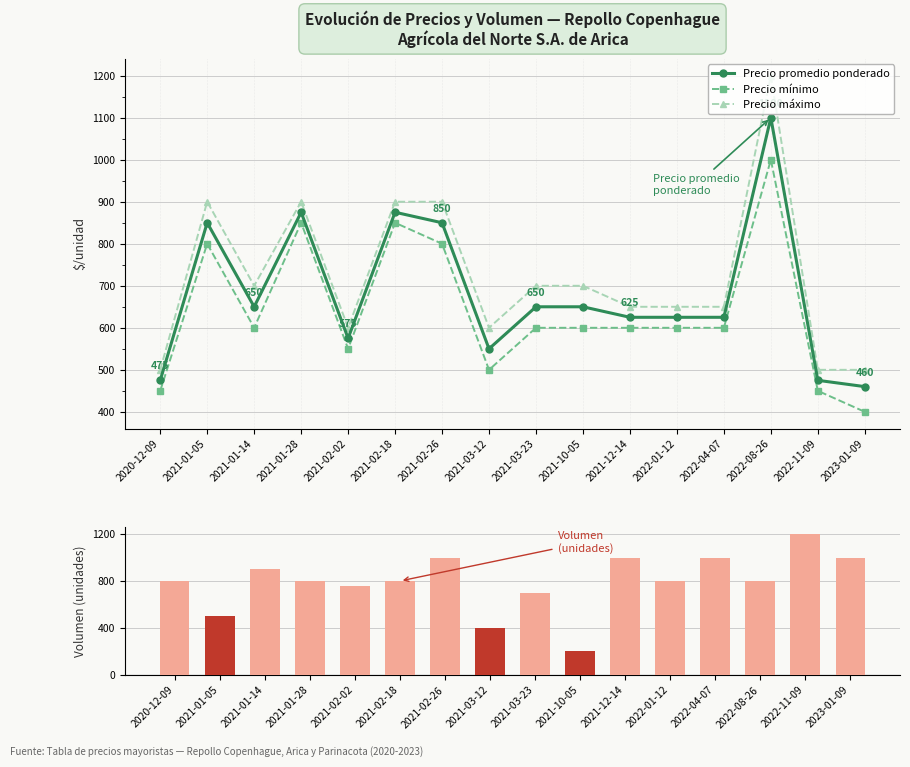

What is the sum of the Precio promedio ponderado values at 2023-01-09 and 2021-03-23?

1110